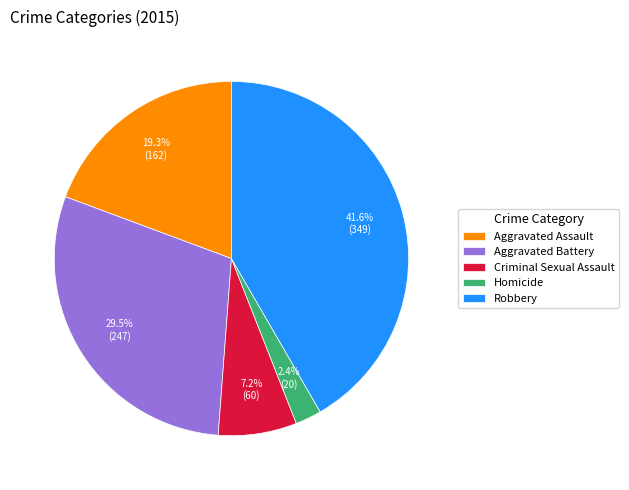

What is the total percentage of Criminal Sexual Assault and Robbery?

48.8%